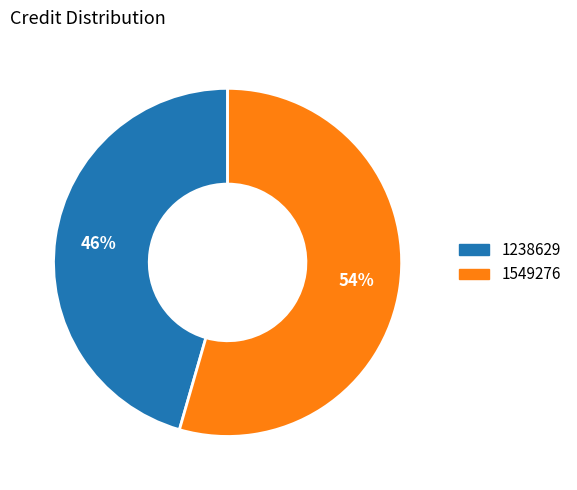

Which category has the biggest portion of the pie?

1549276